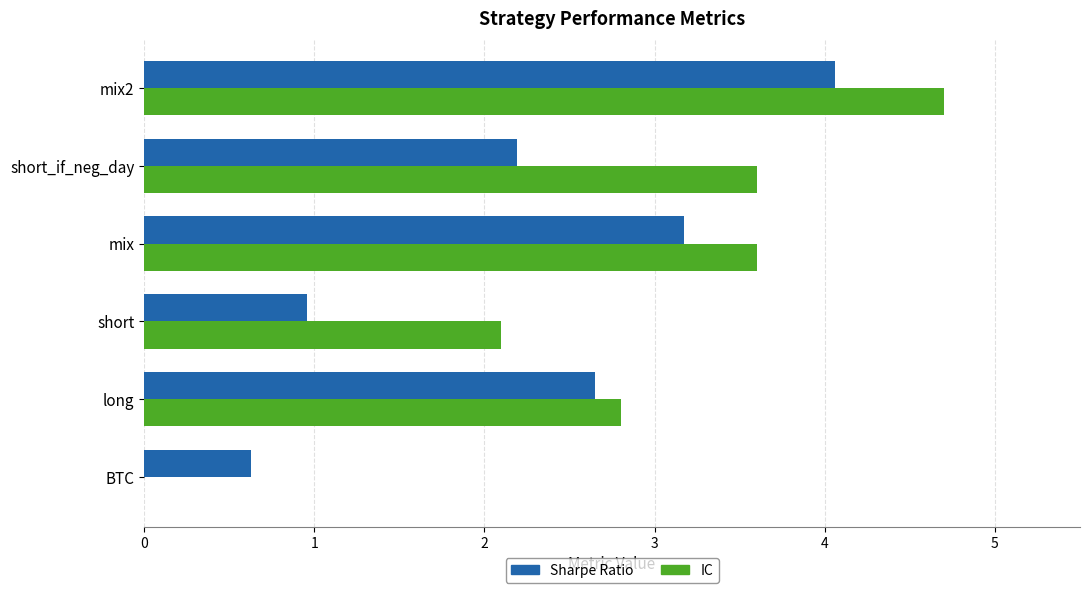

What is the greatest value displayed?

4.7